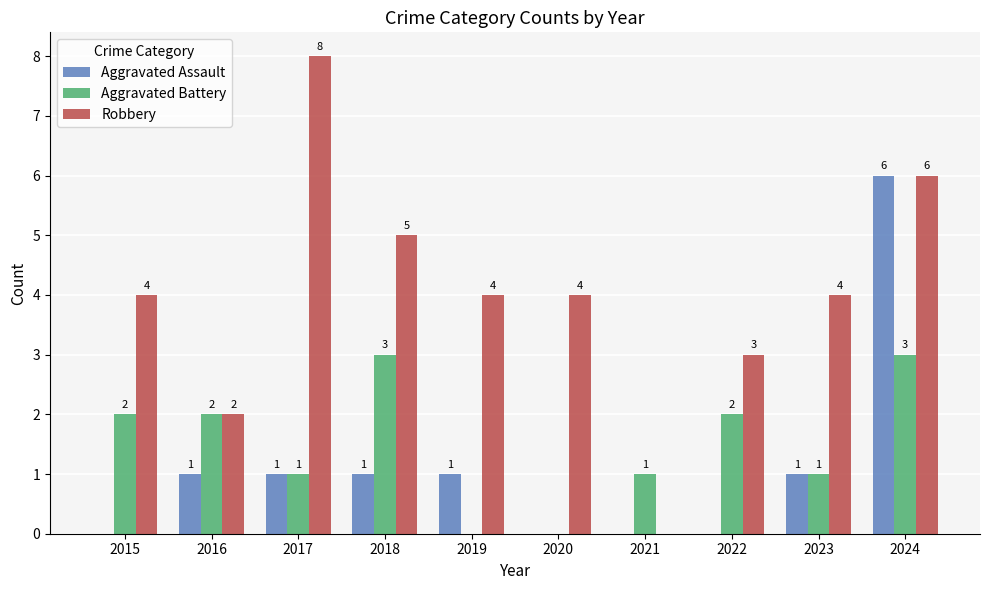

What is the difference between the Robbery values at 2018 and 2020?

1